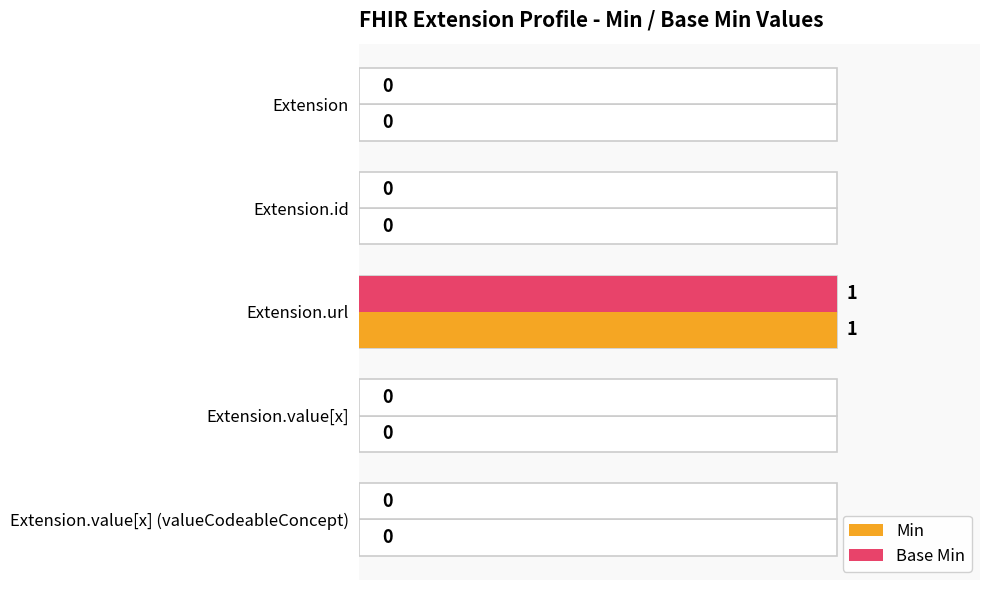

Does the chart contain any negative values?

No